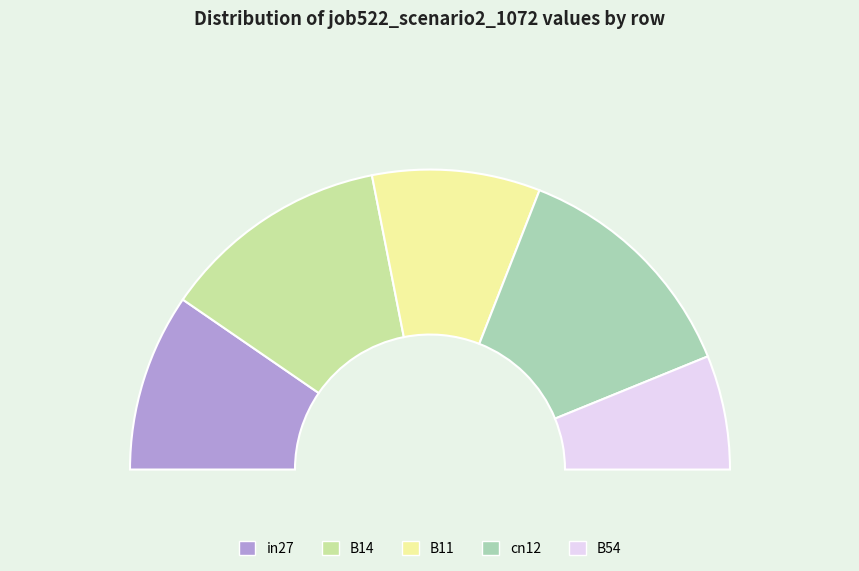

To the nearest percent, what is the difference between the cn12 and B54 slice percentages?

13%